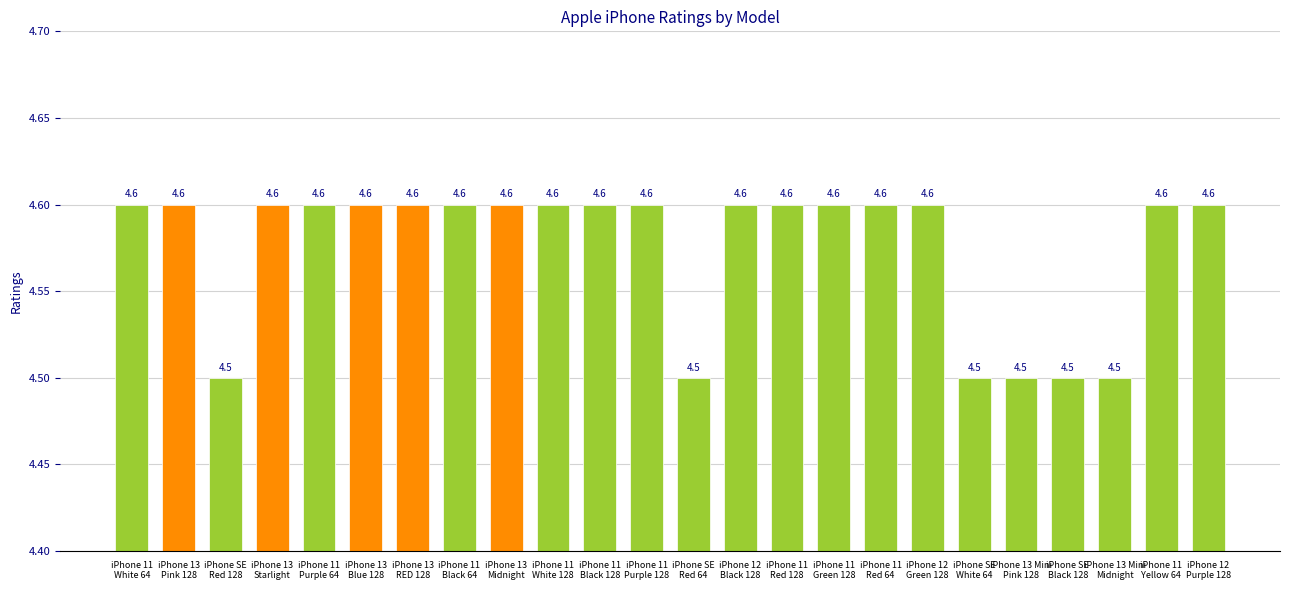

What value does the data have at iPhone 13 Mini
Midnight?

4.5